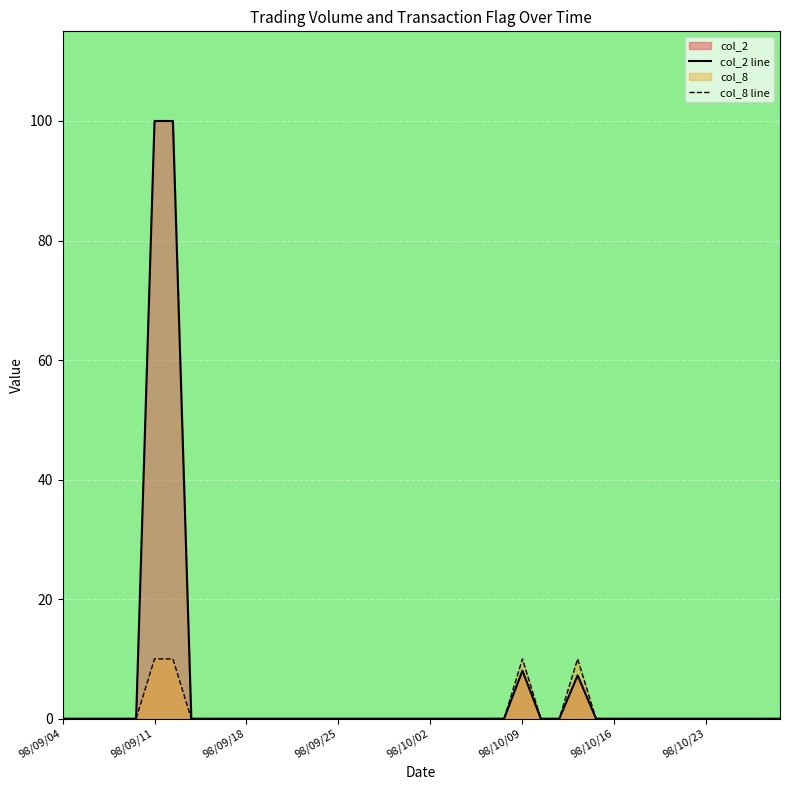

True or false: col_8 line and col_2 line cross at least once.

False